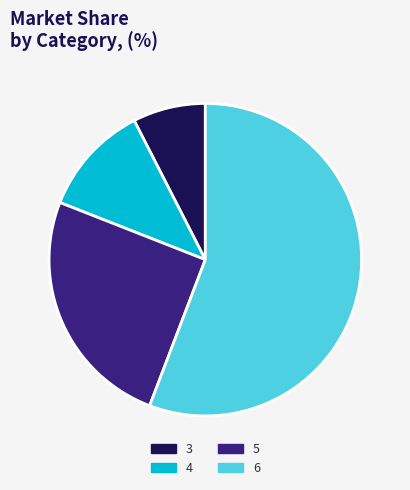

Which category has the biggest portion of the pie?

6